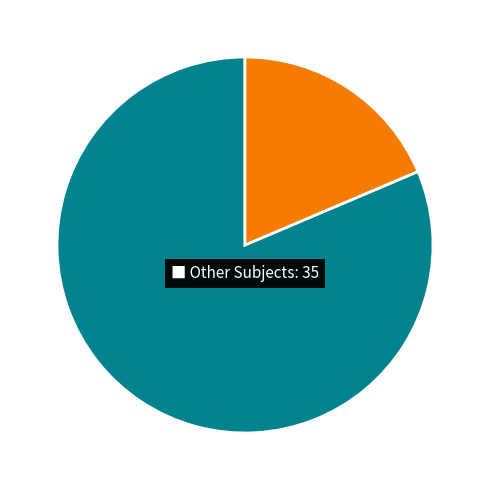

Is there any slice that represents more than half of the pie?

Yes